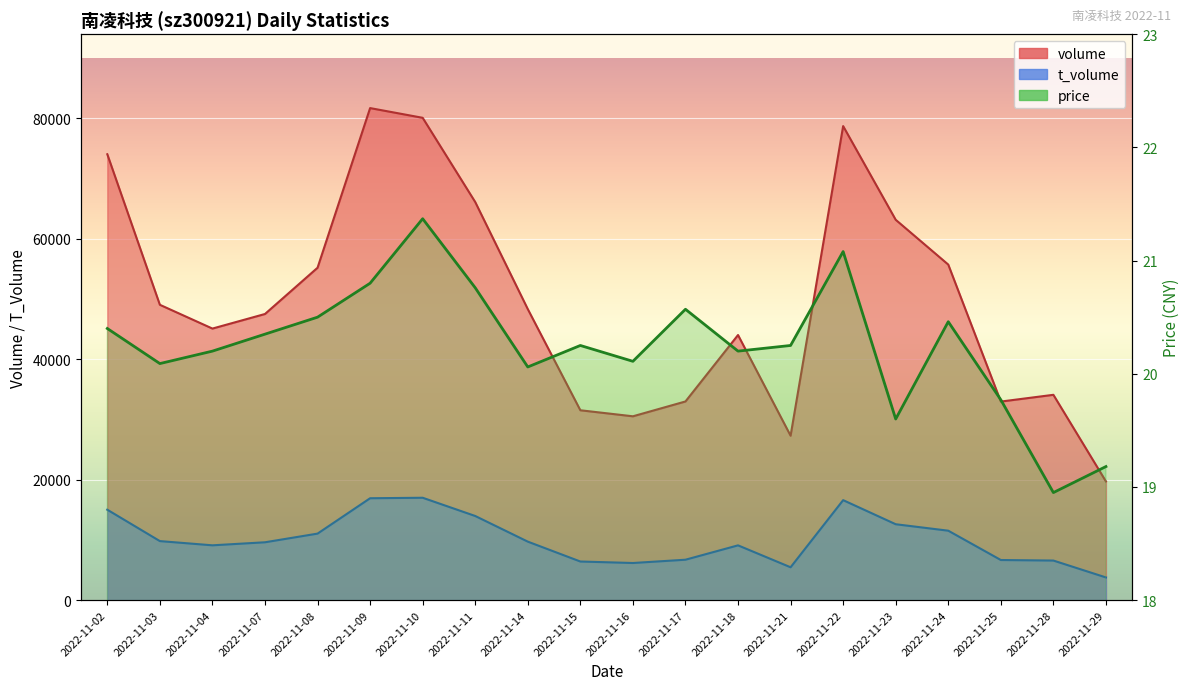

Which series has the largest total across all categories?

volume